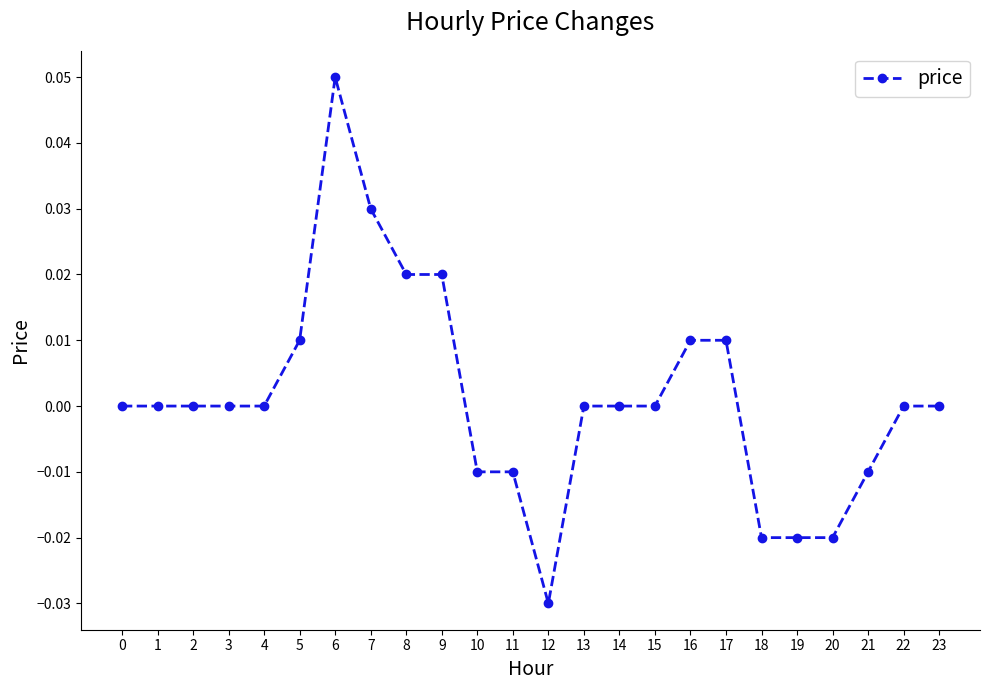

How many series are shown in this chart?

1